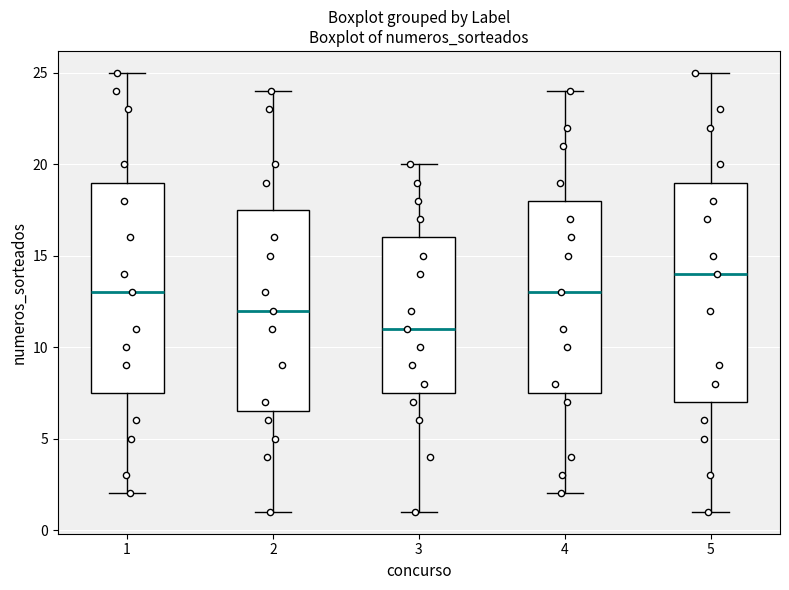

Which box has the highest median line?

5